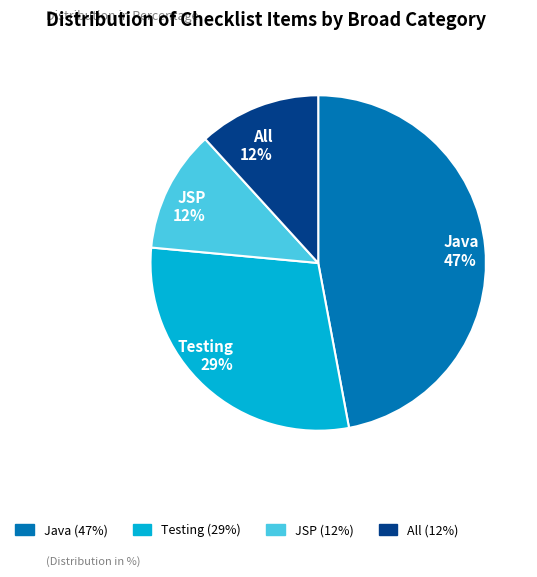

What is the ratio of the value at Testing to the value at Java?

0.6